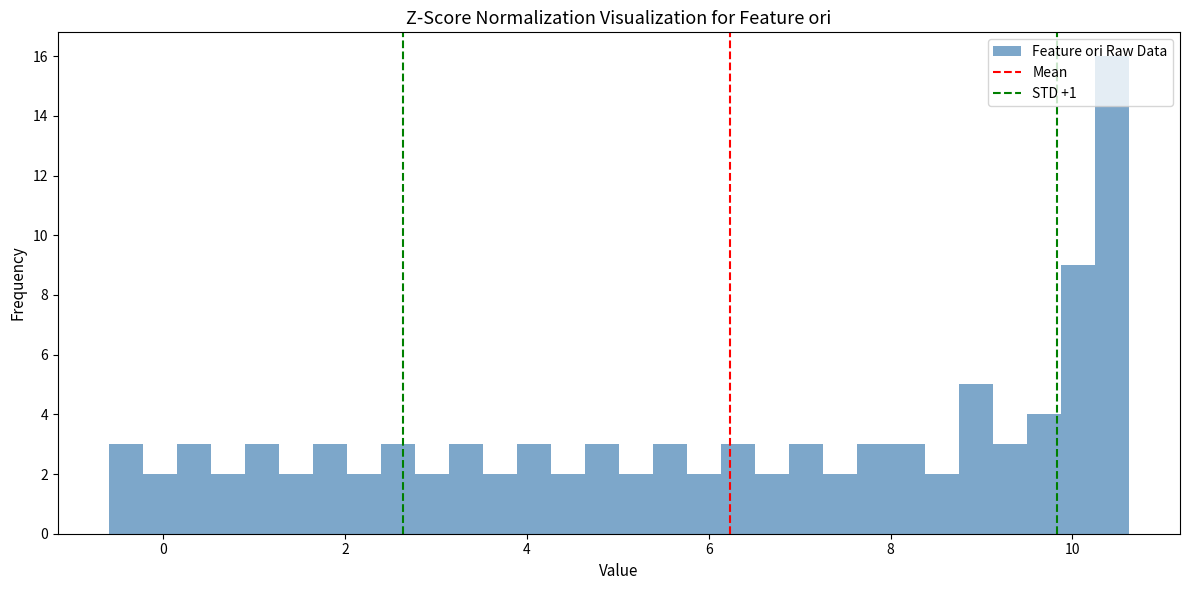

Around what value on the x-axis is the tallest bar? Give the approximate position of its centre, as read against the axis.

10.4